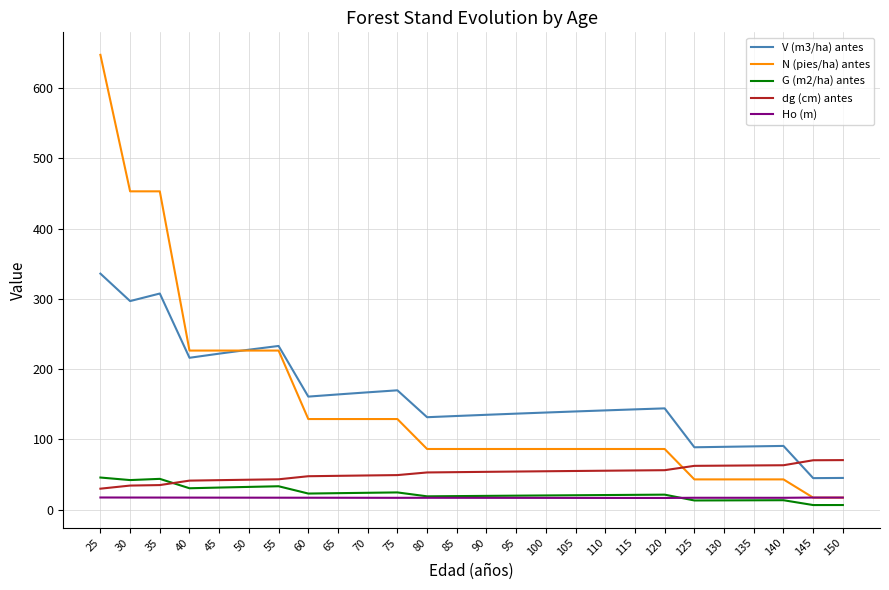

The dg (cm) antes series shows 70.7 at 150. True or false?

True